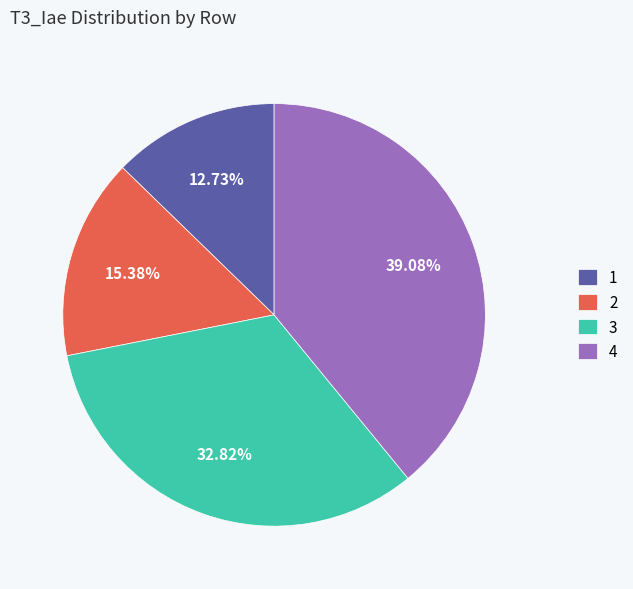

The 3 slice represents 23% of the pie. True or false?

False